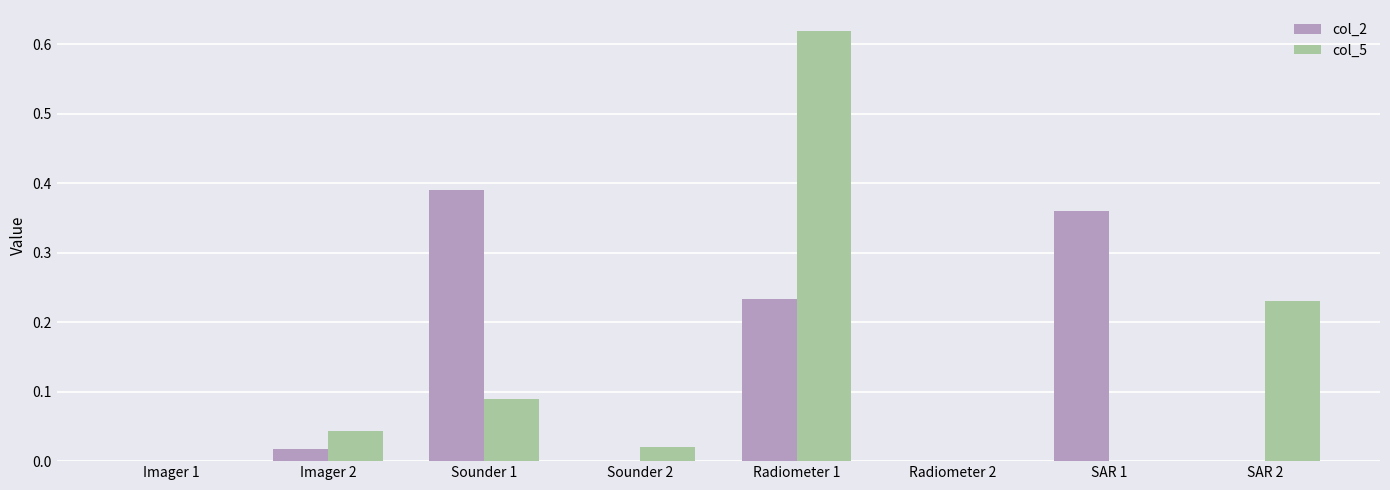

Which series has the widest spread of values?

col_5